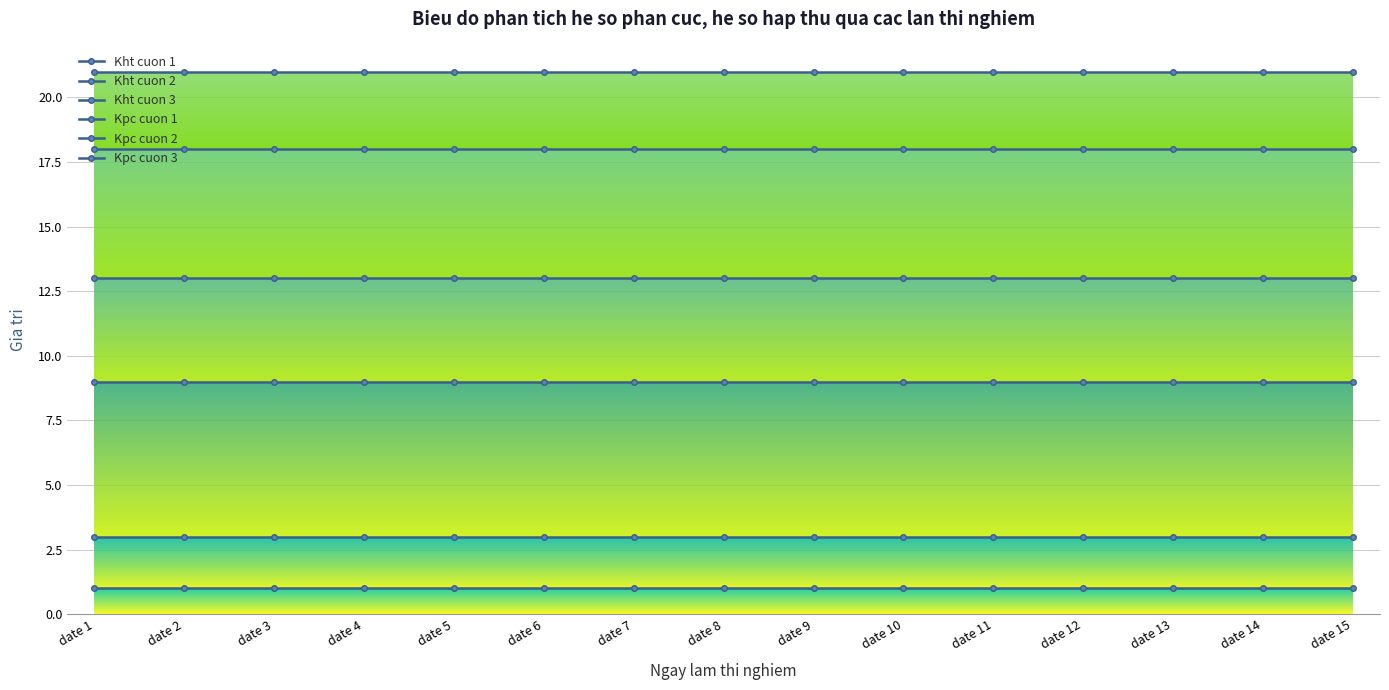

The Kpc cuon 3 series shows 31 at date 15. True or false?

False